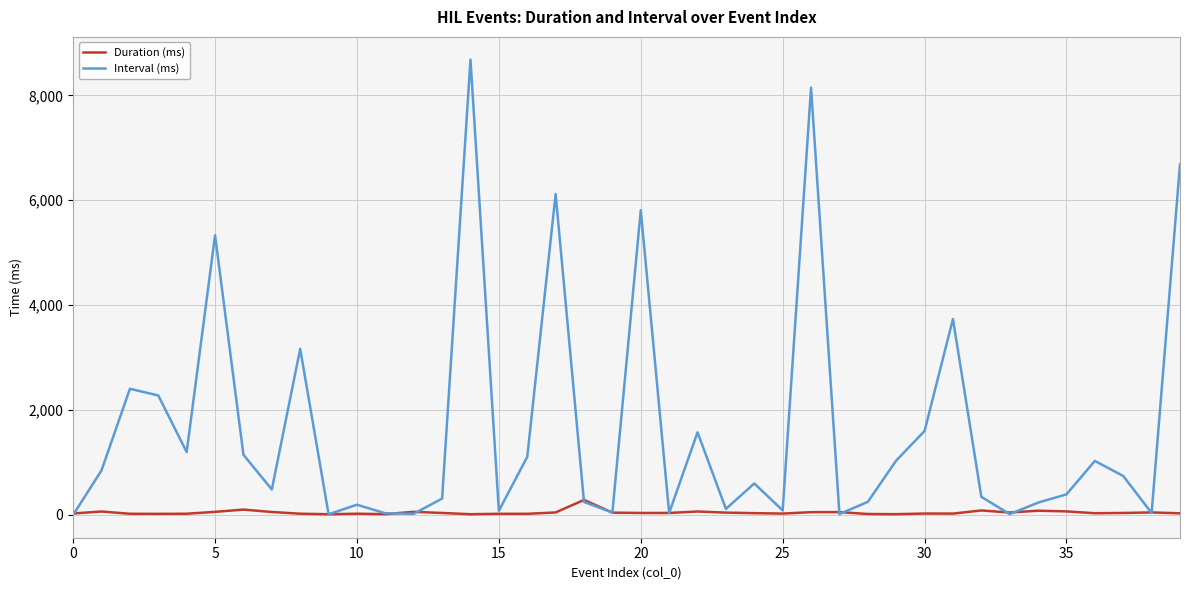

Rank the series by their maximum value, from highest to lowest.

Interval (ms), Duration (ms)